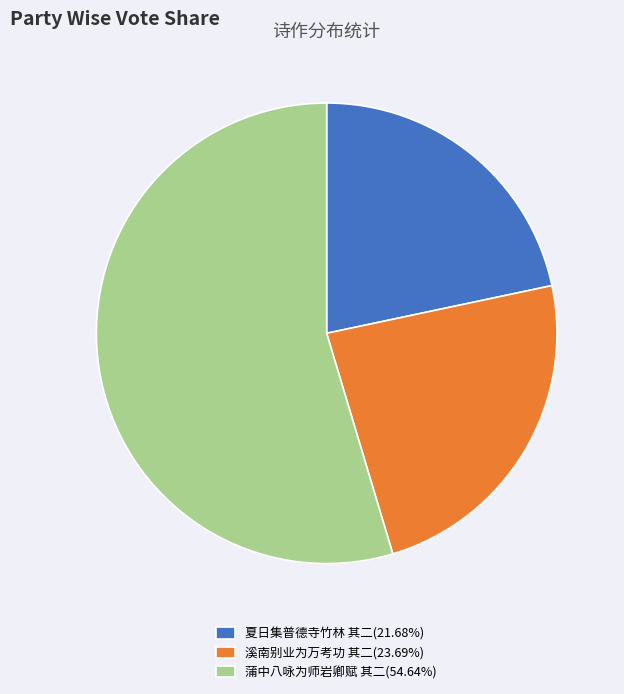

Is 蒲中八咏为师岩卿赋 其二(54.64%) the majority of the pie?

Yes